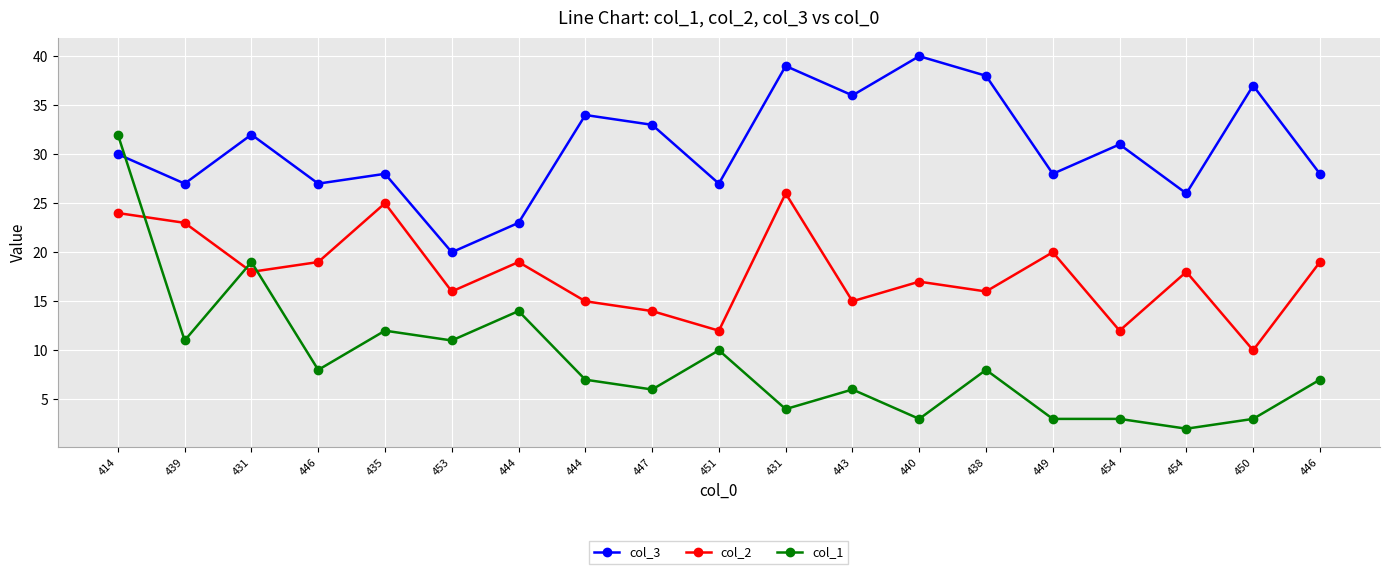

Reading left to right, transcribe all the data shown in this chart.

col_3: 30	27	32	27	28	20	23	34	33	27	39	36	40	38	28	31	26	37	28
col_2: 24	23	18	19	25	16	19	15	14	12	26	15	17	16	20	12	18	10	19
col_1: 32	11	19	8	12	11	14	7	6	10	4	6	3	8	3	3	2	3	7